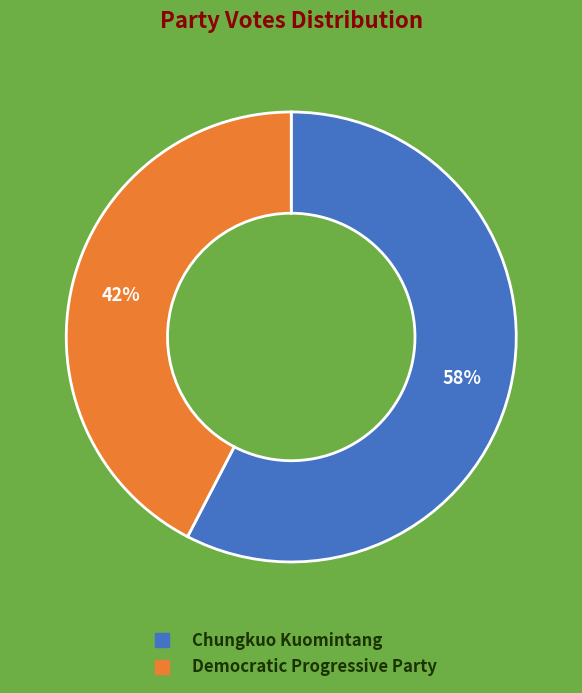

Is the sum of Chungkuo Kuomintang and Democratic Progressive Party greater than half?

Yes